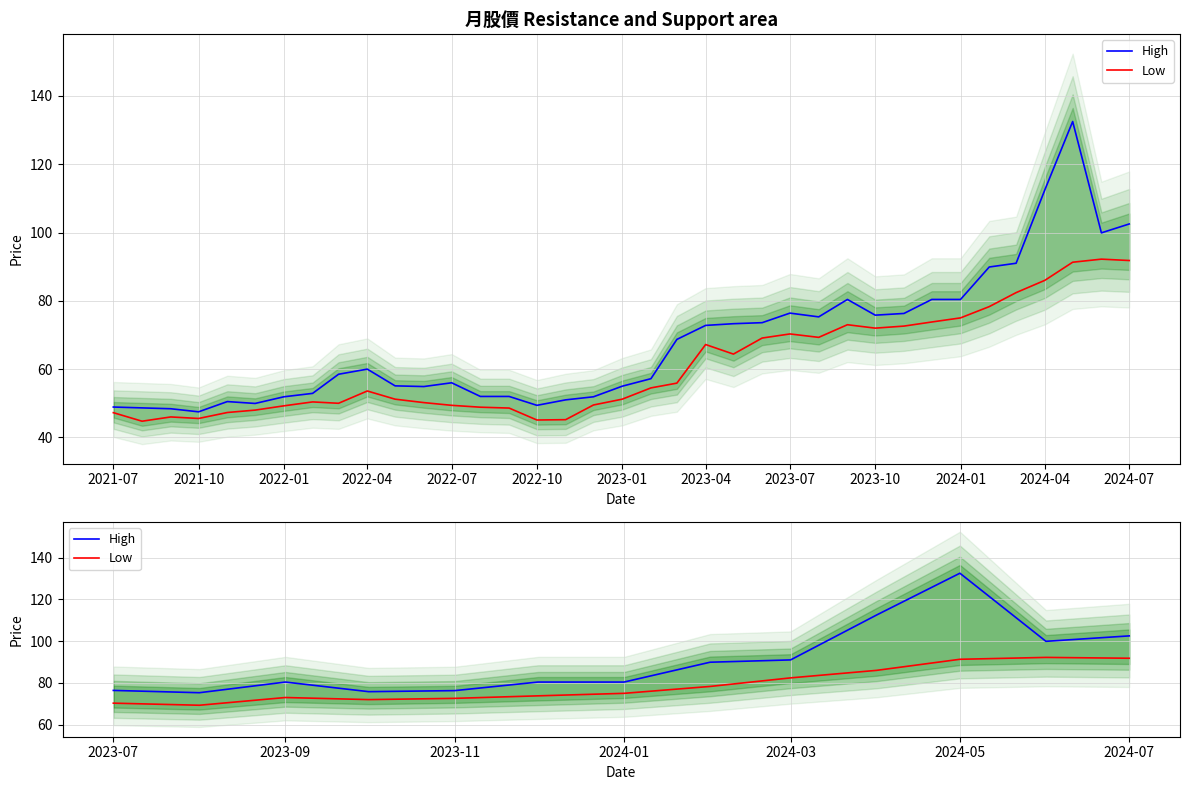

What is the label of the 13th point from the left?

2024-07